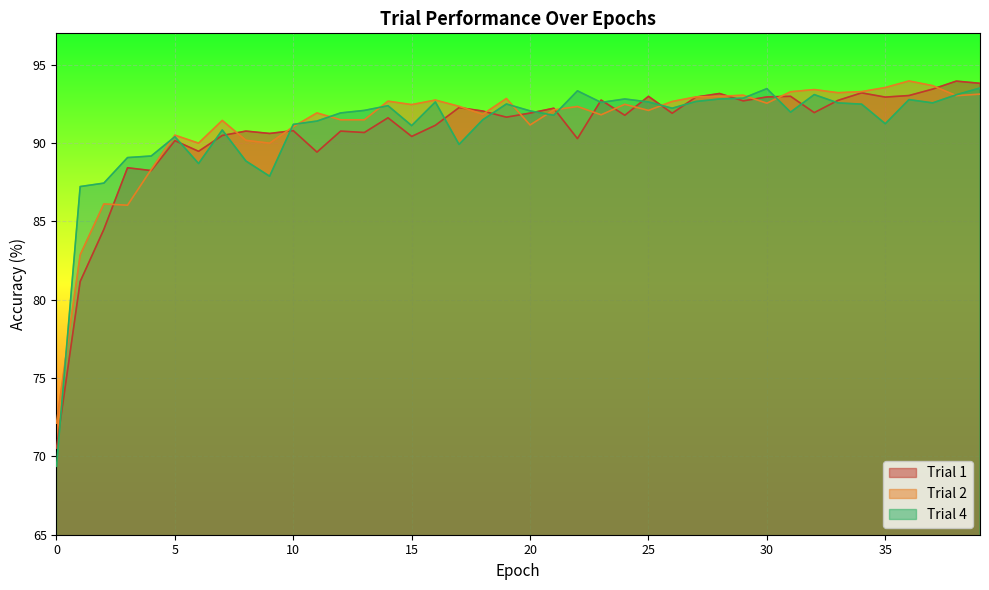

What is the difference between the highest and lowest values at 14?

1.1